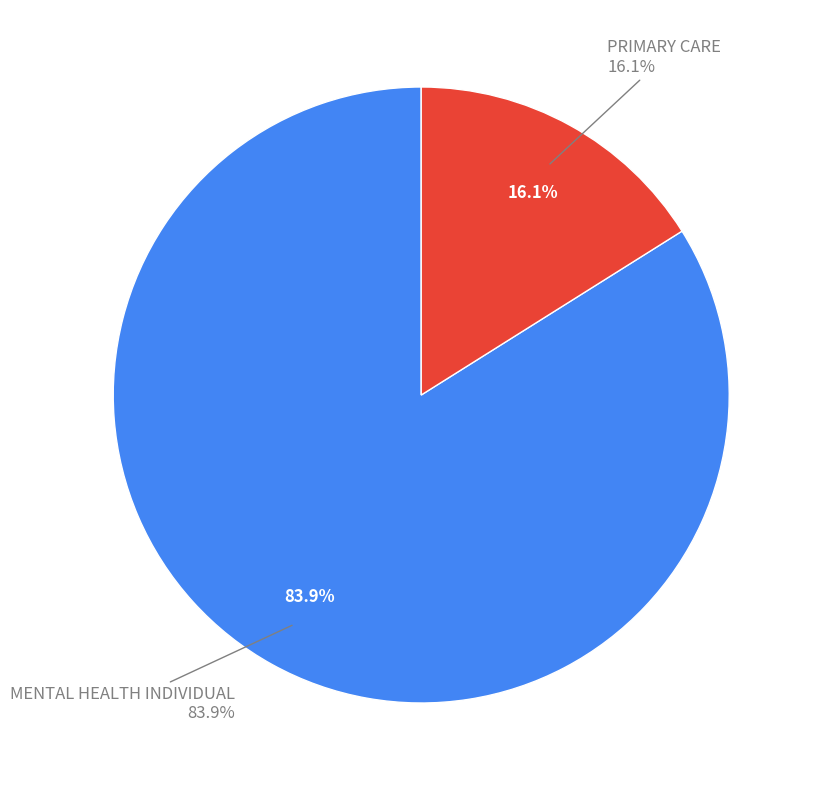

Combined, what portion of the pie is MENTAL HEALTH INDIVIDUAL and PRIMARY CARE?

100.0%